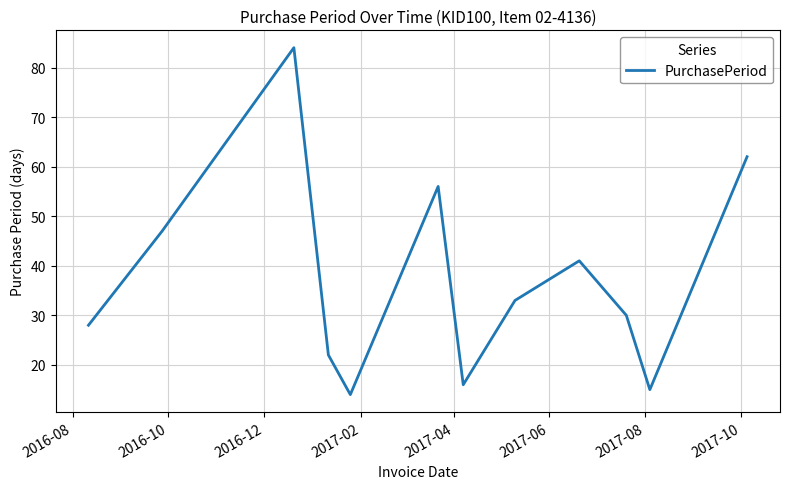

How many distinct data groups are displayed?

1